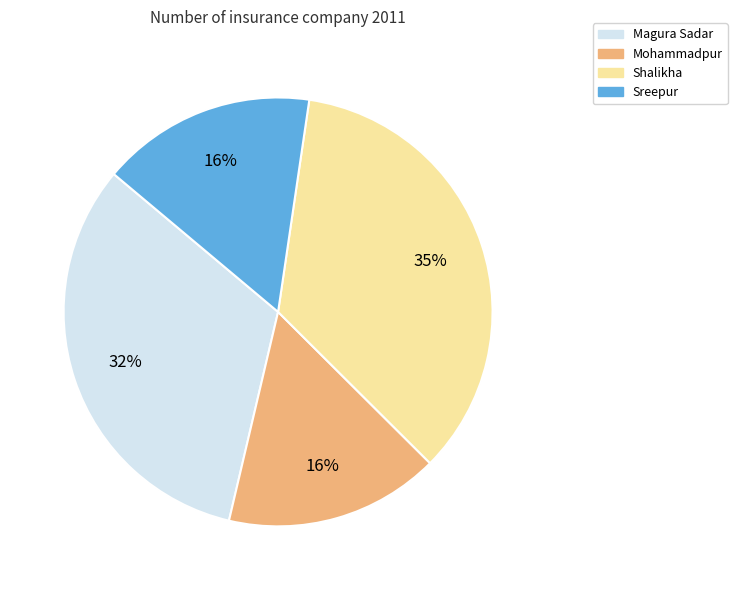

Is the sum of Shalikha and Mohammadpur greater than half?

Yes